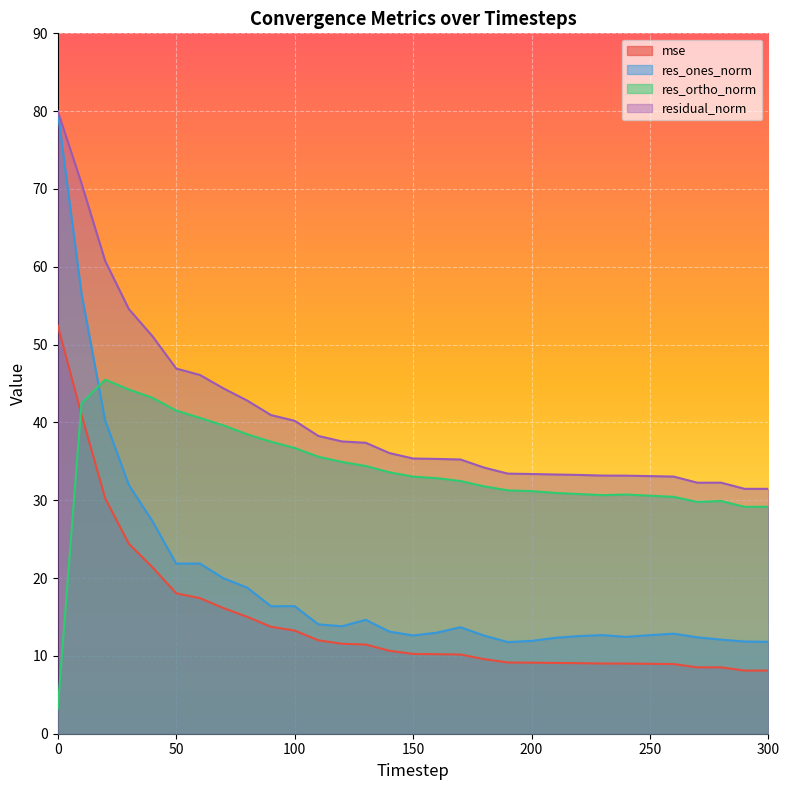

How many distinct data groups are displayed?

4